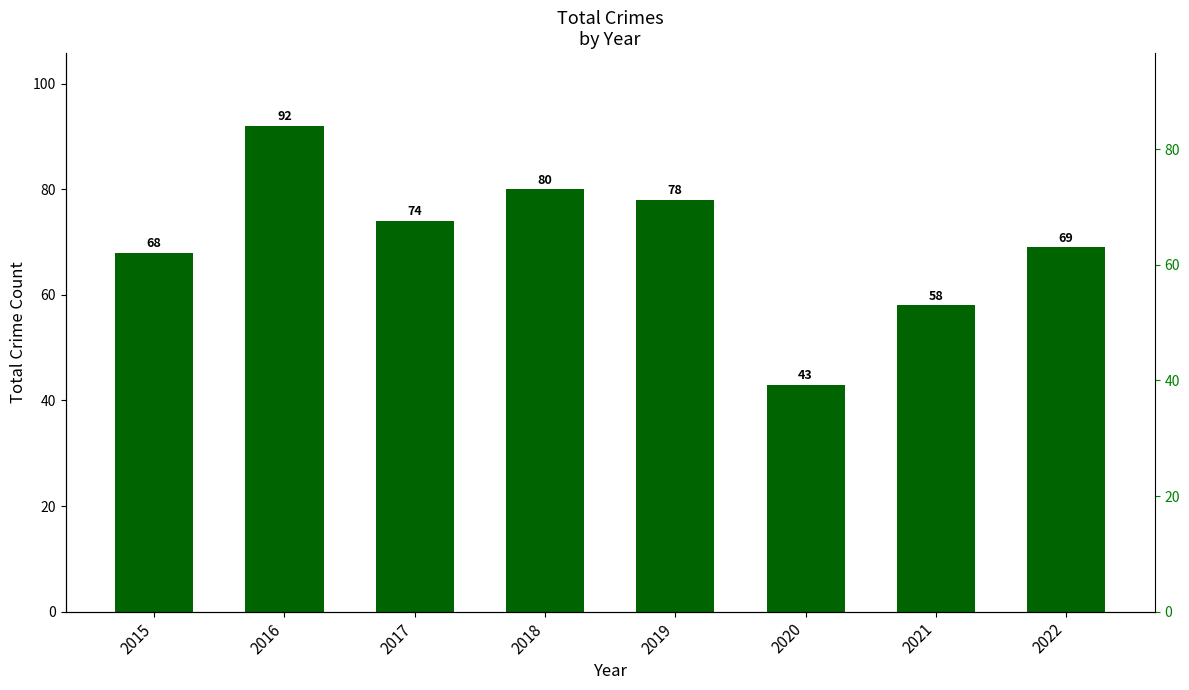

Reading left to right, what are all the values shown in this chart?

2015=68	2016=92	2017=74	2018=80	2019=78	2020=43	2021=58	2022=69